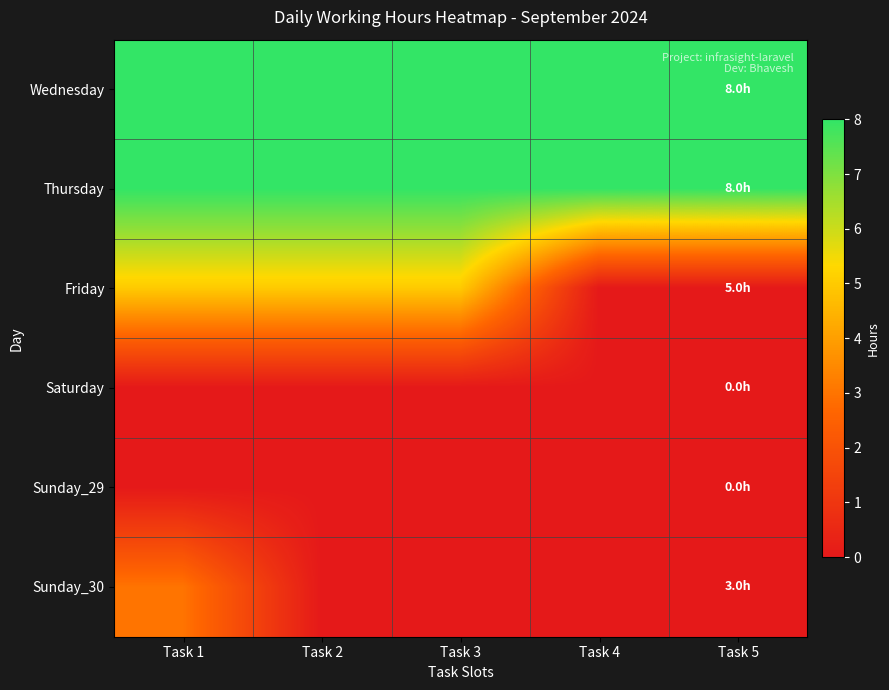

Which series has the largest range (max minus min)?

Friday